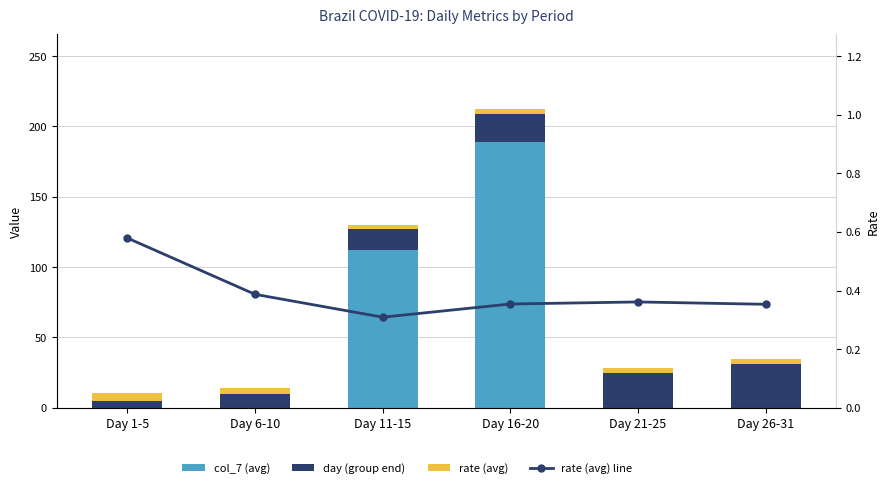

Where is rate (avg) nearest to the value 4?

Day 6-10